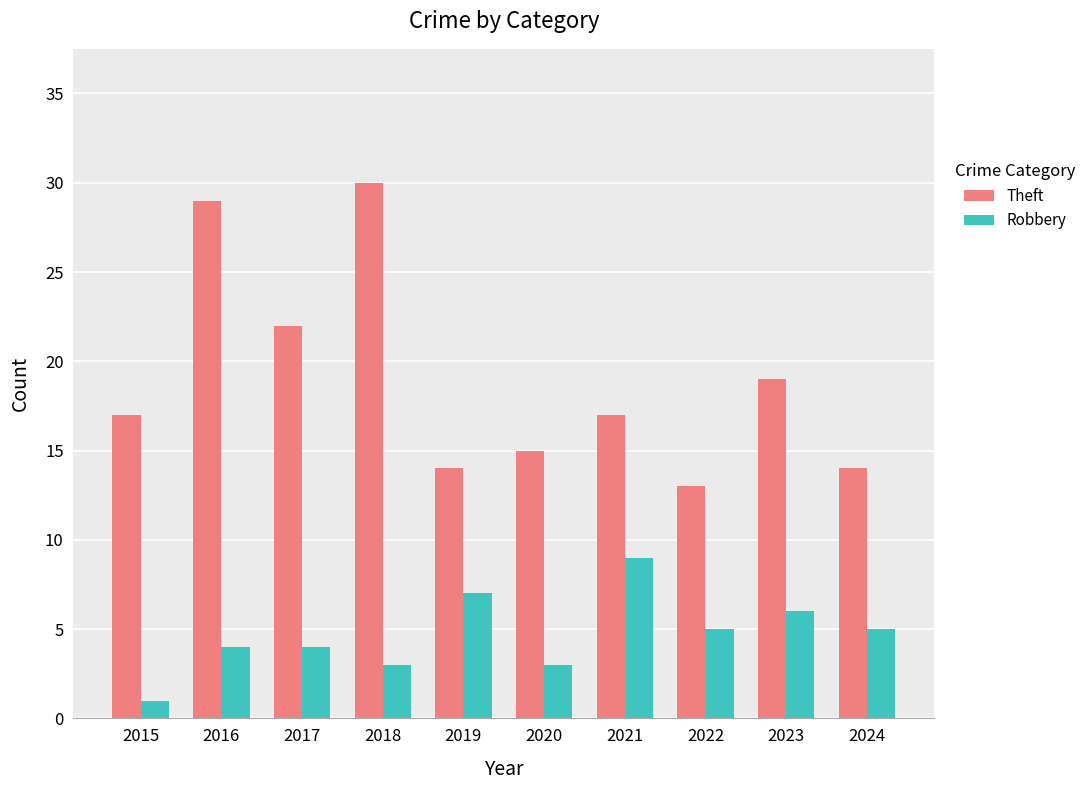

What is the value of the Theft bar at the 7th from the left?

17